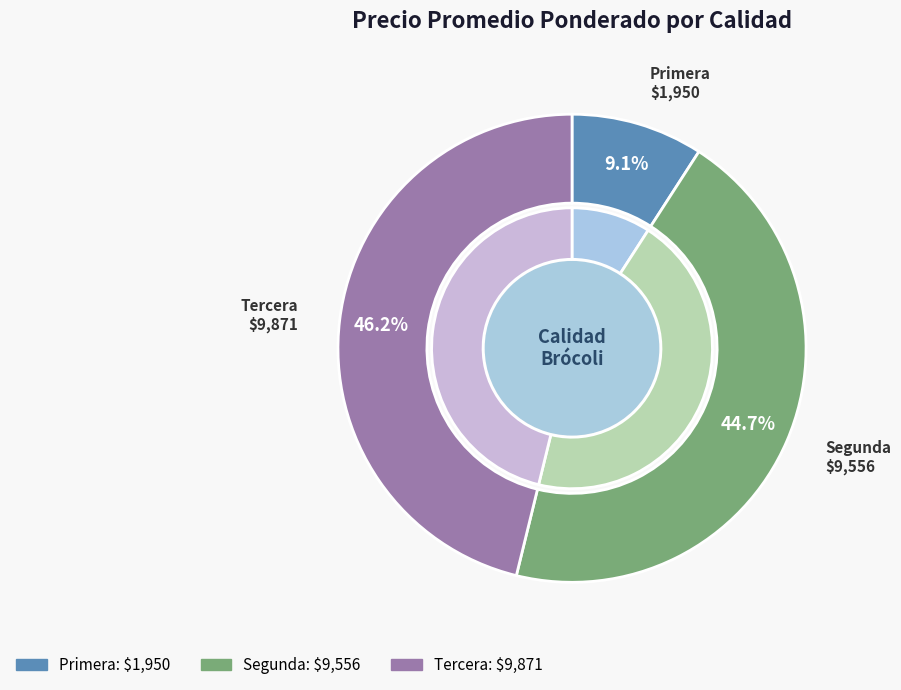

True or false: 34 accounts for 16% of the total.

False